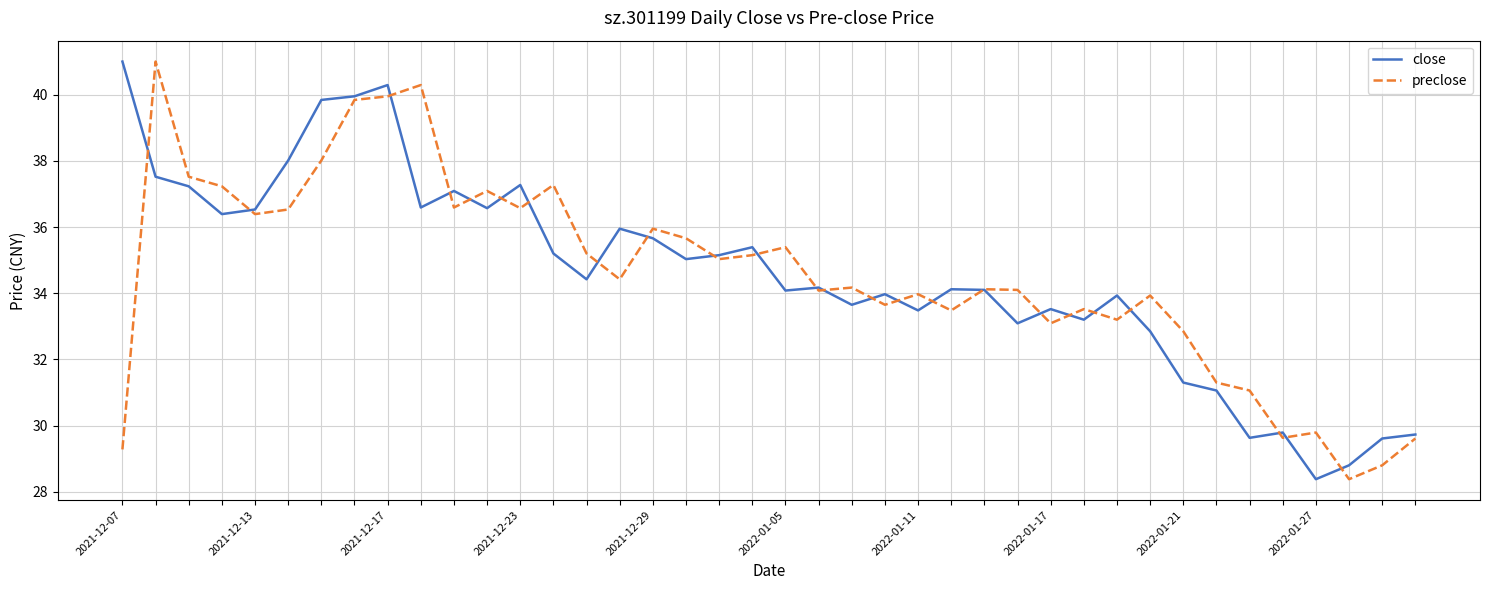

What is the maximum value shown in the chart?

41.0